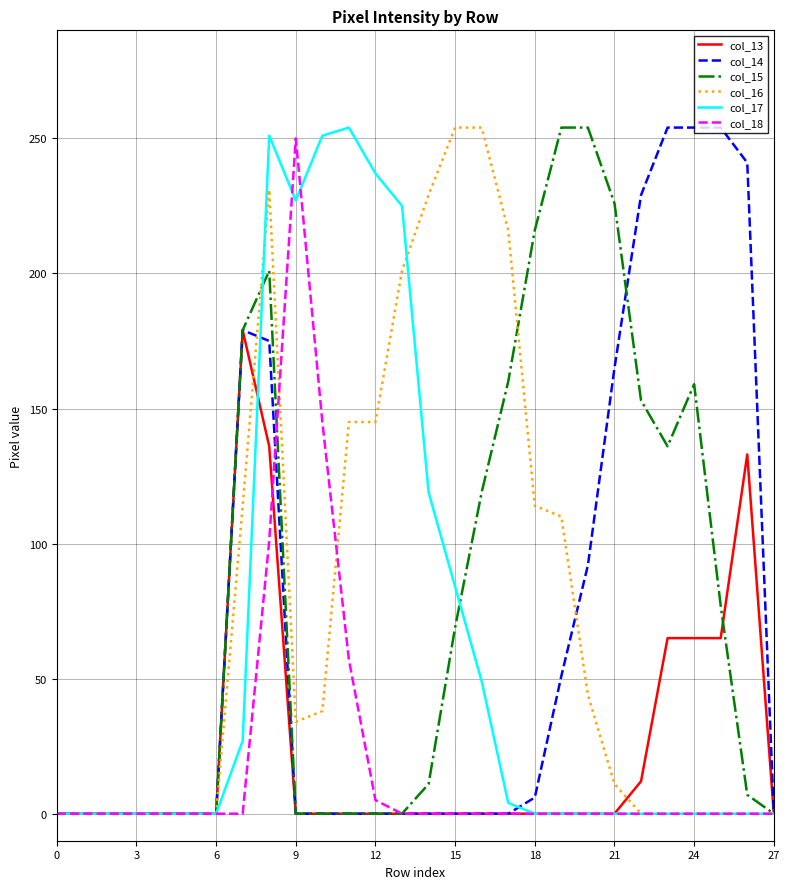

Does the chart have visible grid lines?

Yes